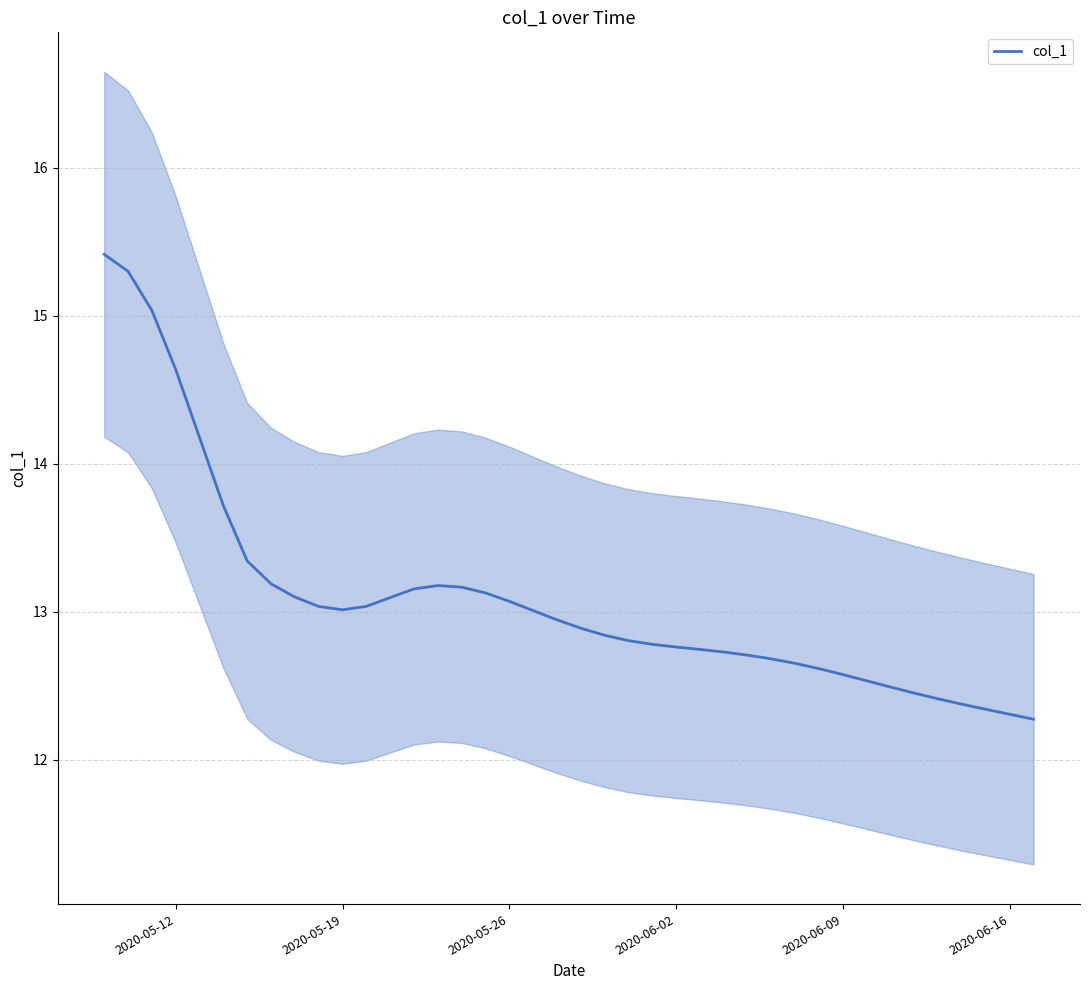

Is this an area chart (filled region under the line)?

No